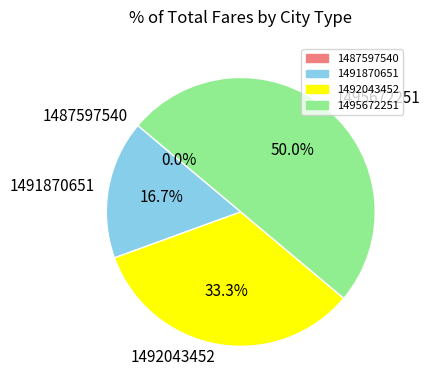

Combined, what portion of the pie is 1491870651 and 1495672251?

66.7%